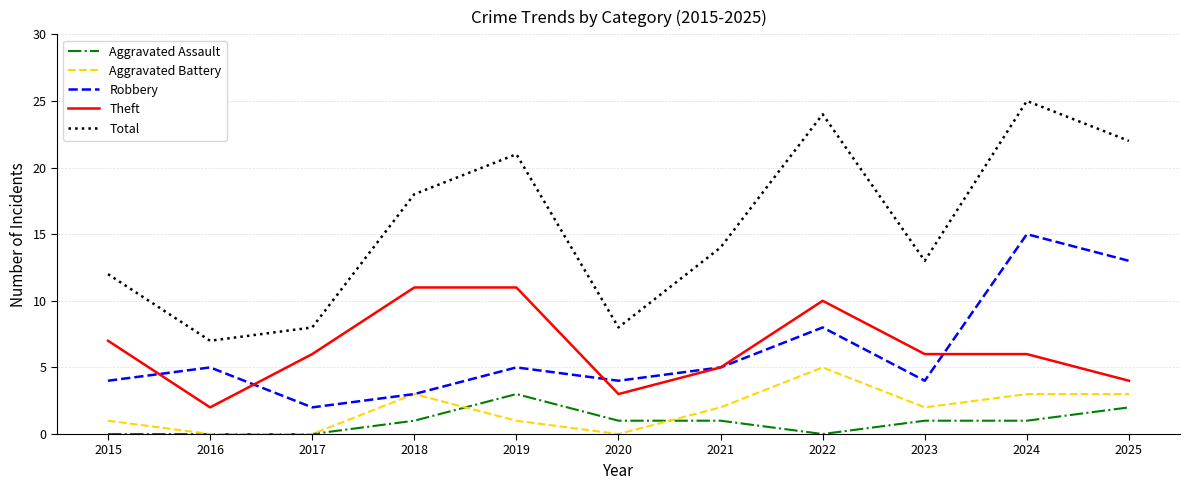

At which category does Aggravated Battery reach its first local peak?

2018